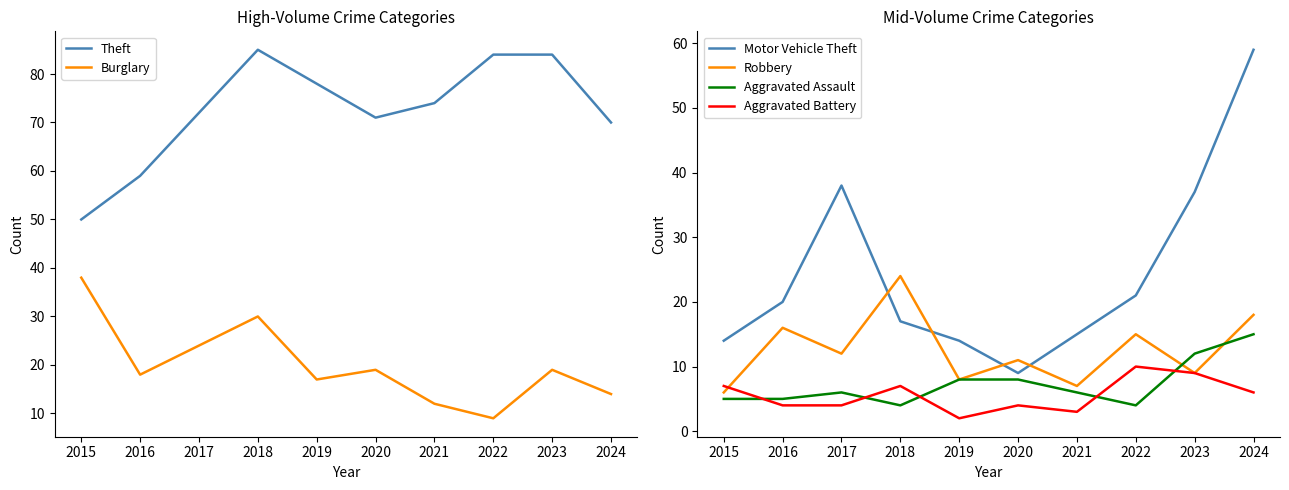

At how many categories does at least one series exceed 8?

10